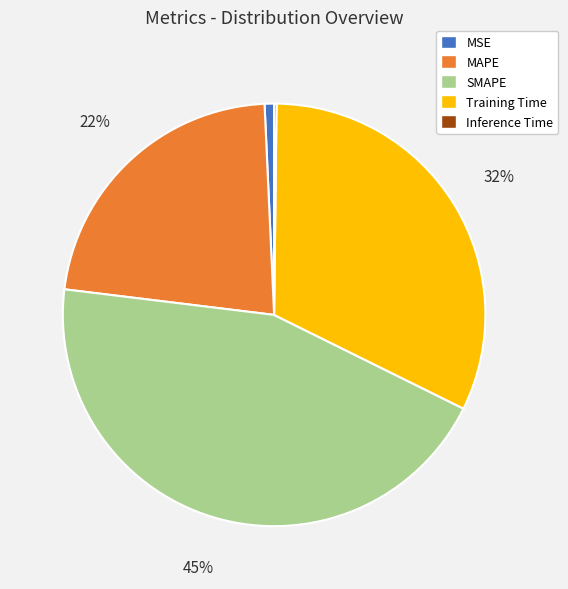

Which has a higher value, MSE or Training Time?

Training Time